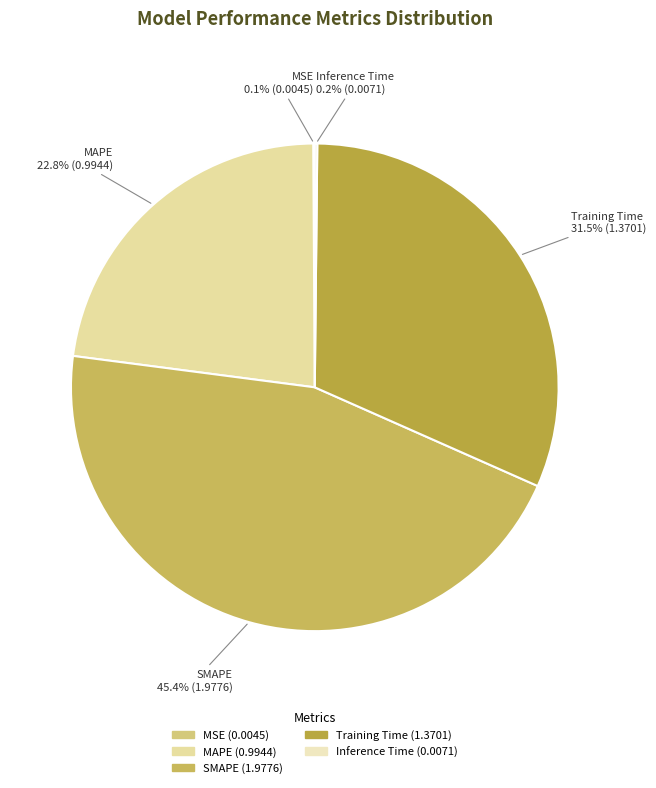

Is there any slice that represents more than half of the pie?

No